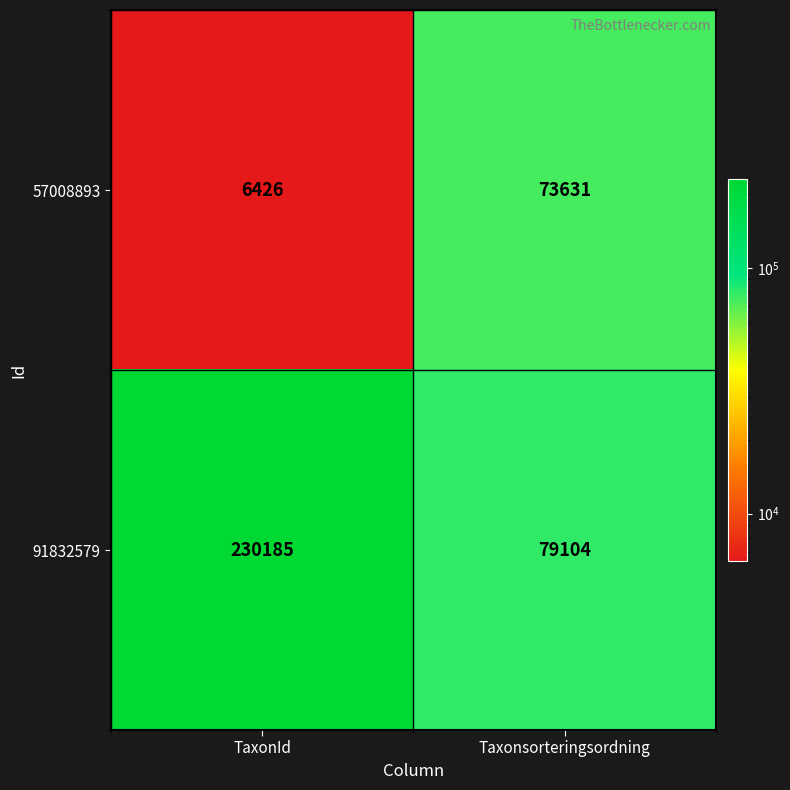

What is the sum of all 91832579 values?

309289